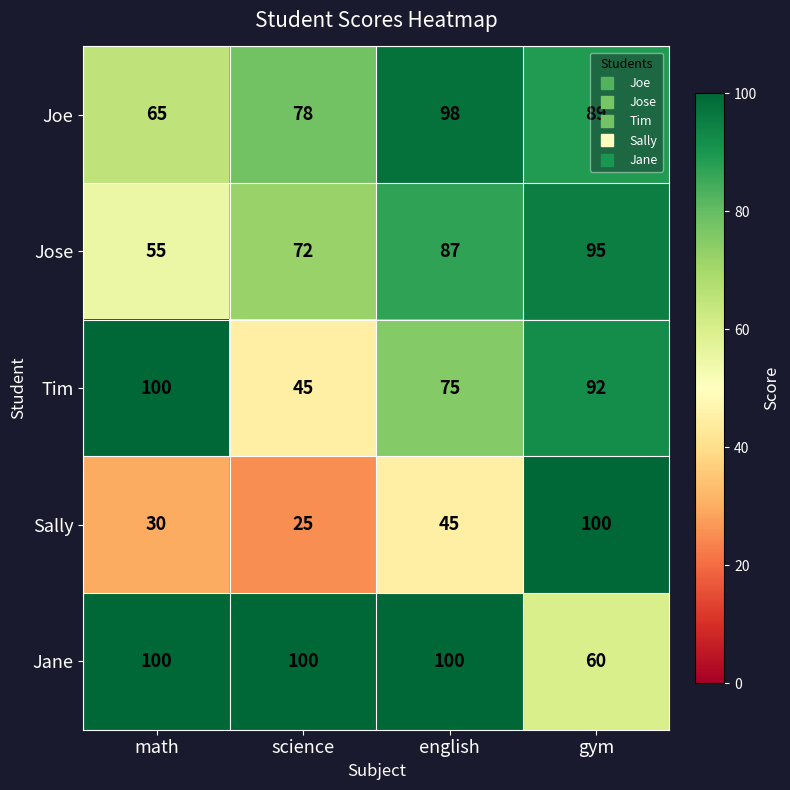

What is the sum of the Sally values at math and science?

55